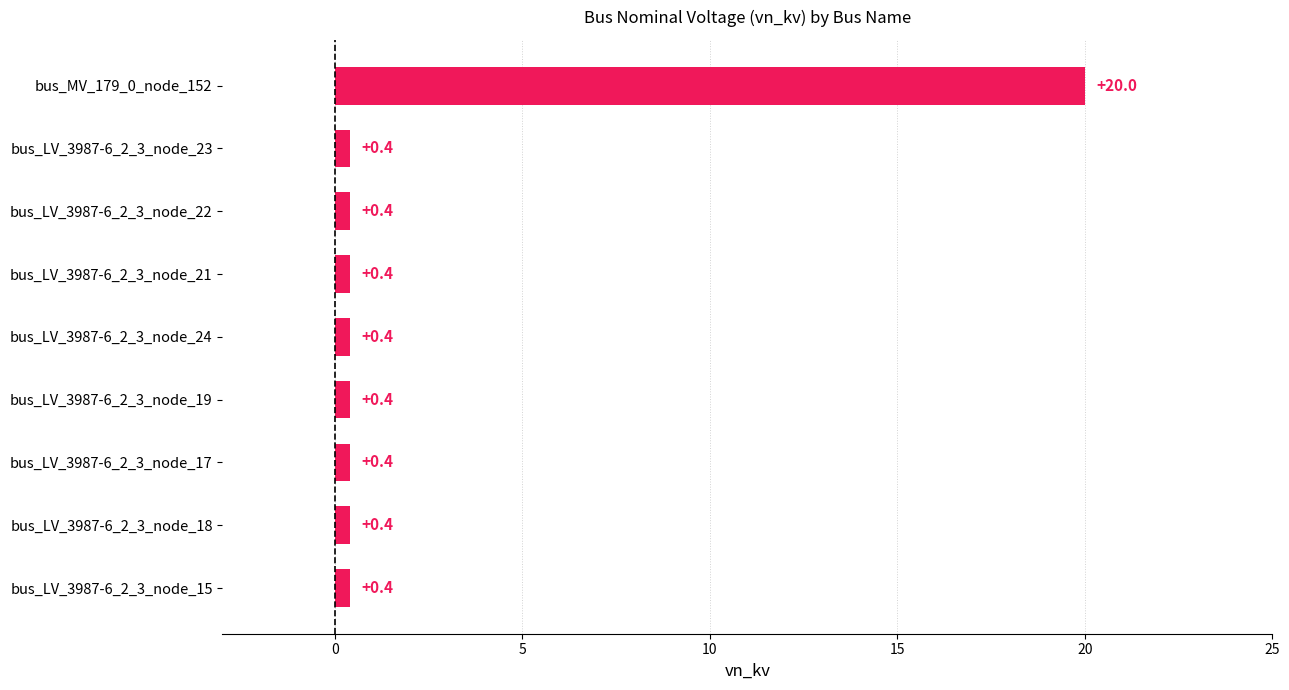

Reading top to bottom, what are all the values shown in this chart?

bus_MV_179_0_node_152=20.0	bus_LV_3987-6_2_3_node_23=0.4	bus_LV_3987-6_2_3_node_22=0.4	bus_LV_3987-6_2_3_node_21=0.4	bus_LV_3987-6_2_3_node_24=0.4	bus_LV_3987-6_2_3_node_19=0.4	bus_LV_3987-6_2_3_node_17=0.4	bus_LV_3987-6_2_3_node_18=0.4	bus_LV_3987-6_2_3_node_15=0.4